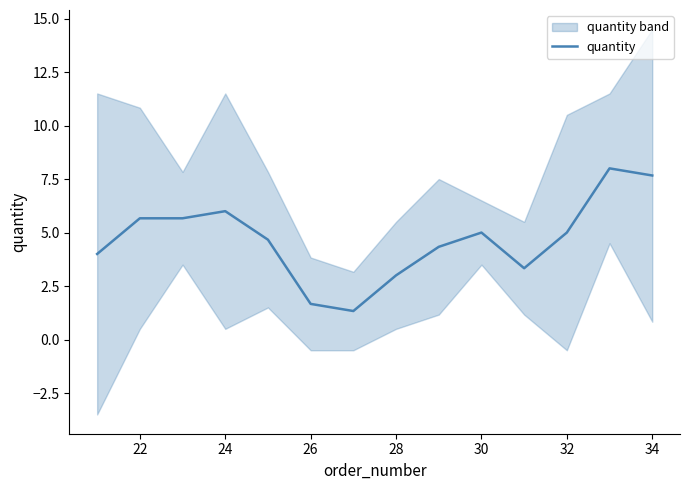

At which label does the data first exceed 5?

22